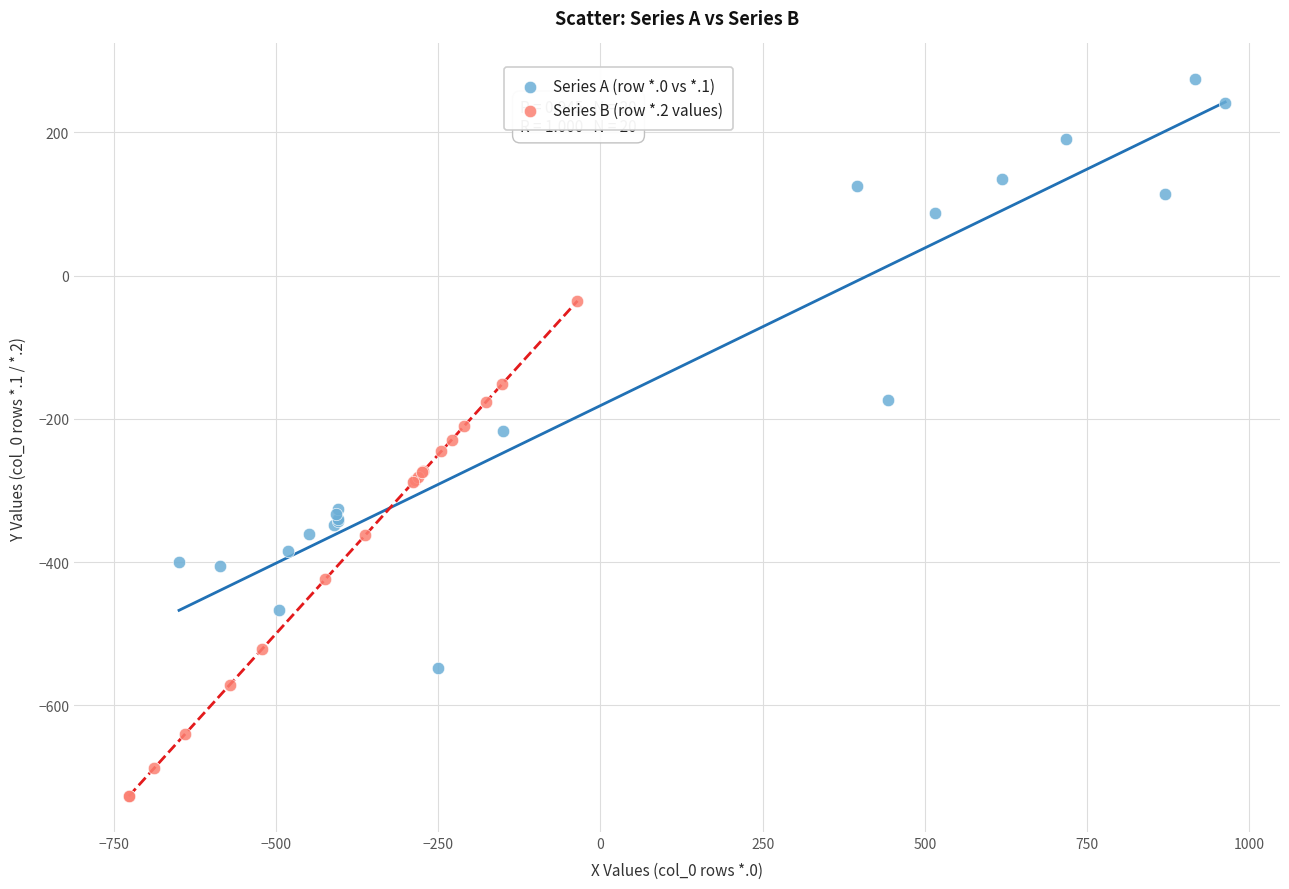

Which series has the widest spread of Y values?

Series A (row *.0 vs *.1)